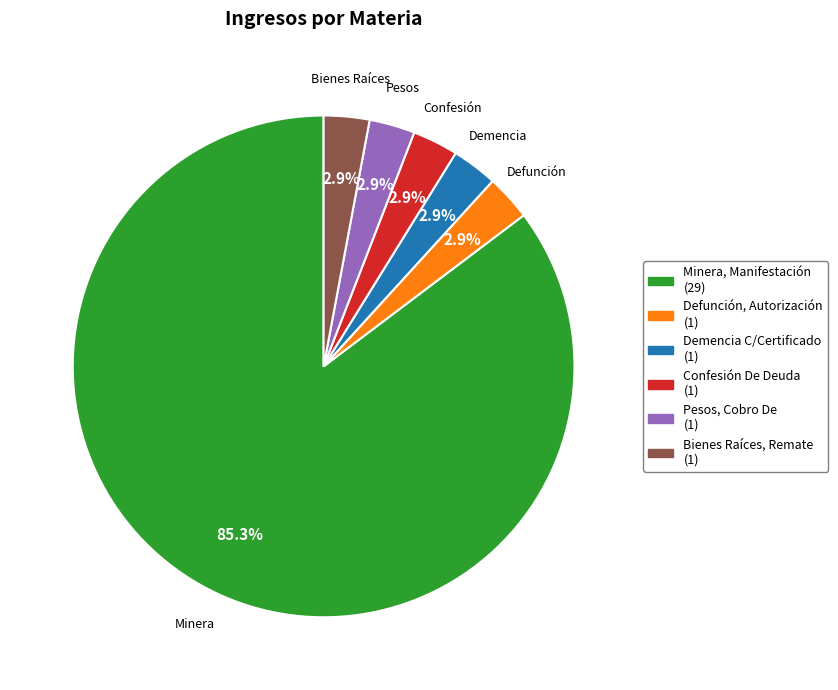

To the nearest percent, what portion does Minera, Manifestación represent?

85%